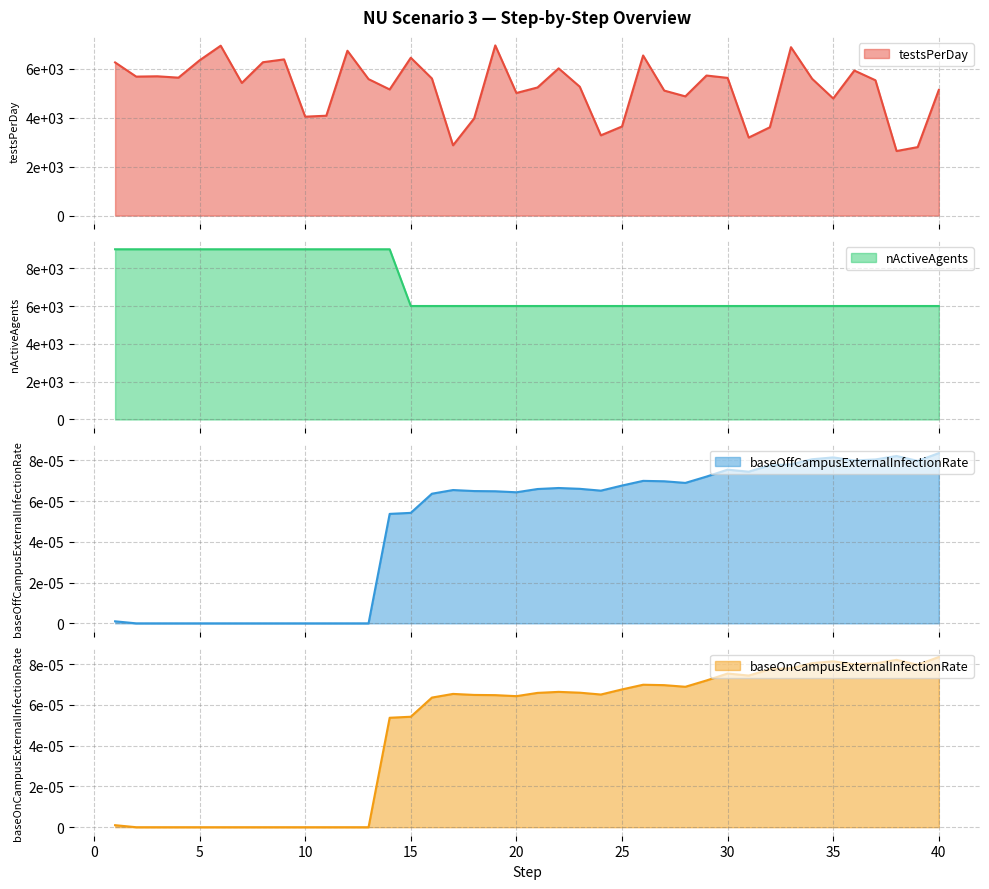

Does the chart display data point markers on the line(s)?

No